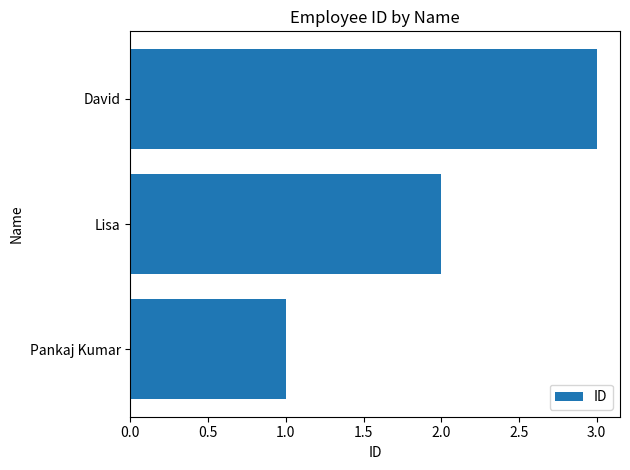

The chart shows a value of 2 at Lisa. True or false?

True